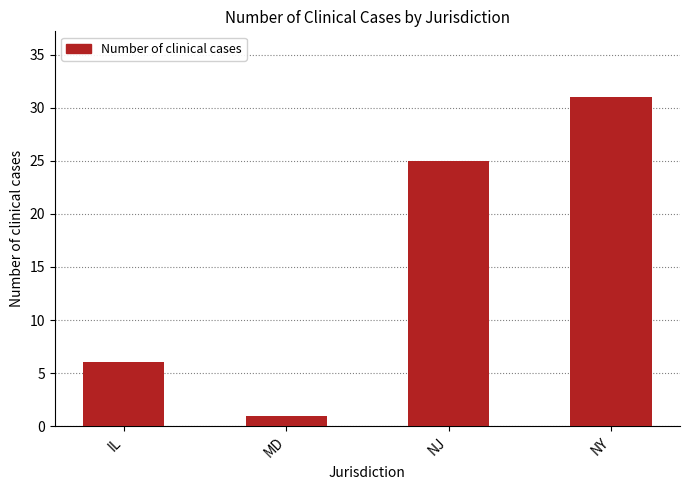

Read the value at NJ, to the nearest 5.

25